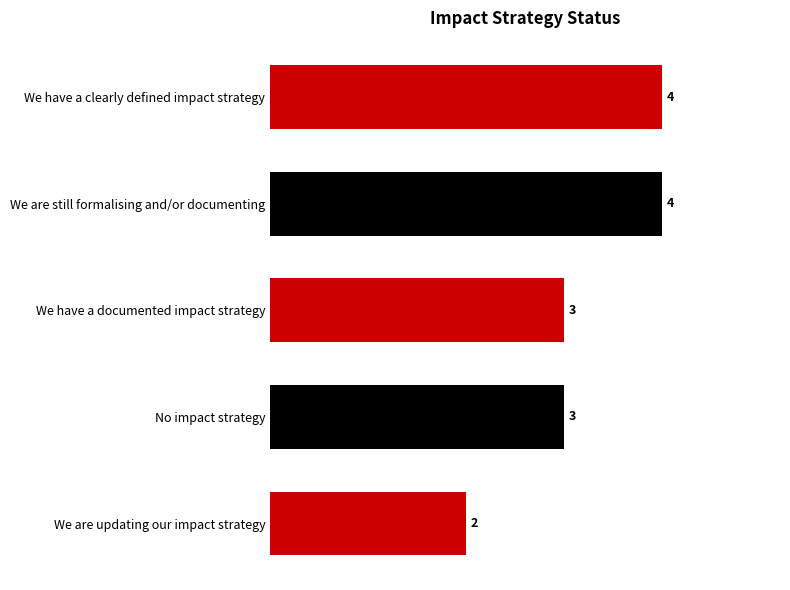

Reading top to bottom, list all the values displayed in this chart.

4	4	3	3	2